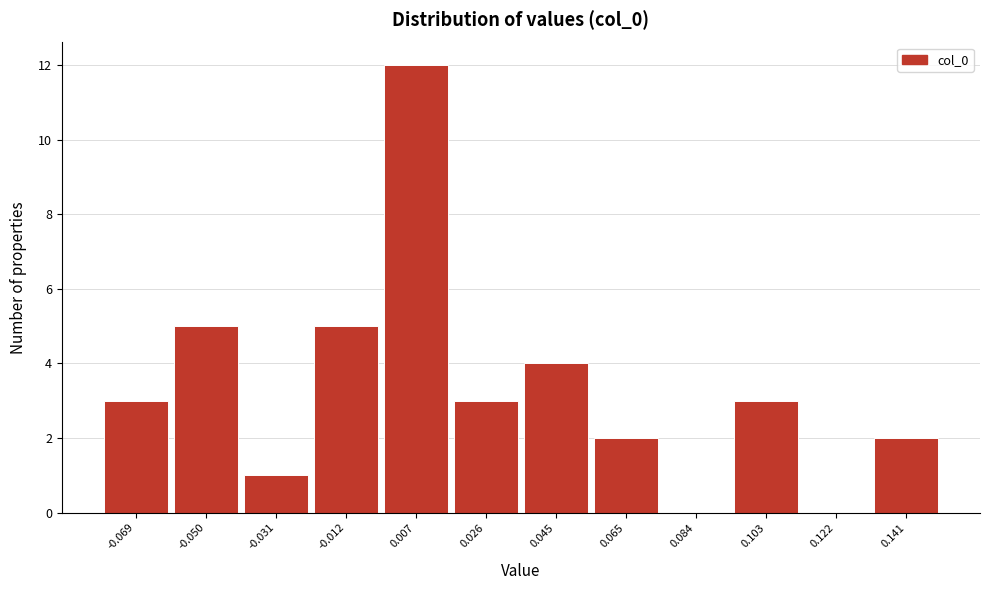

Reading left to right, transcribe all the data shown in this chart.

-0.069=3	-0.050=5	-0.031=1	-0.012=5	0.007=12	0.026=3	0.045=4	0.065=2	0.084=0	0.103=3	0.122=0	0.141=2